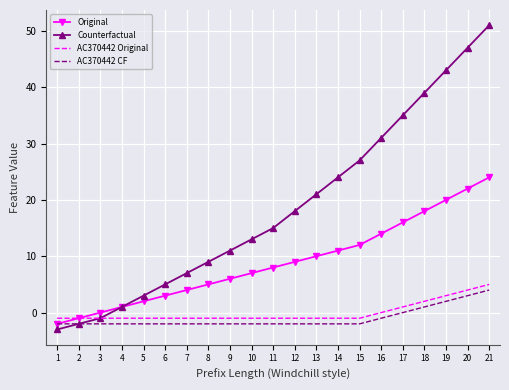

List the labels in order of Counterfactual value, largest first.

21, 20, 19, 18, 17, 16, 15, 14, 13, 12, 11, 10, 9, 8, 7, 6, 5, 4, 3, 2, 1